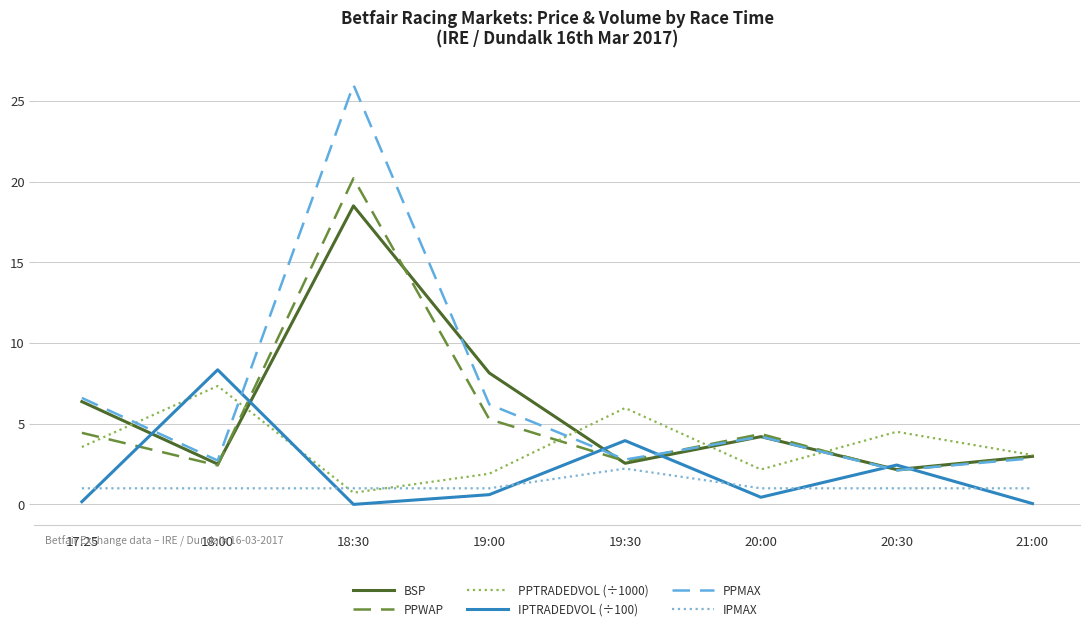

True or false: IPTRADEDVOL (÷100) has more than 1 points higher than both neighbors.

True